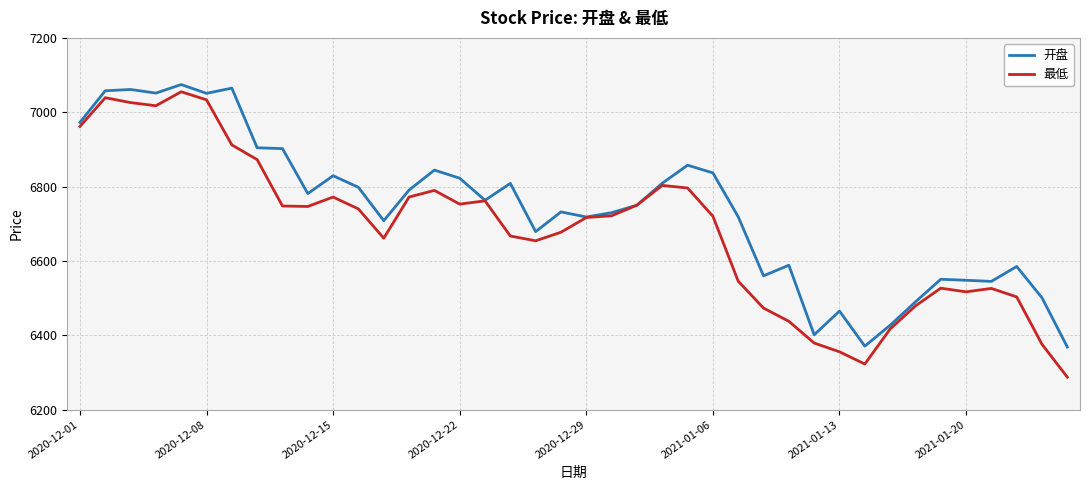

What is the greatest value displayed?

7074.5